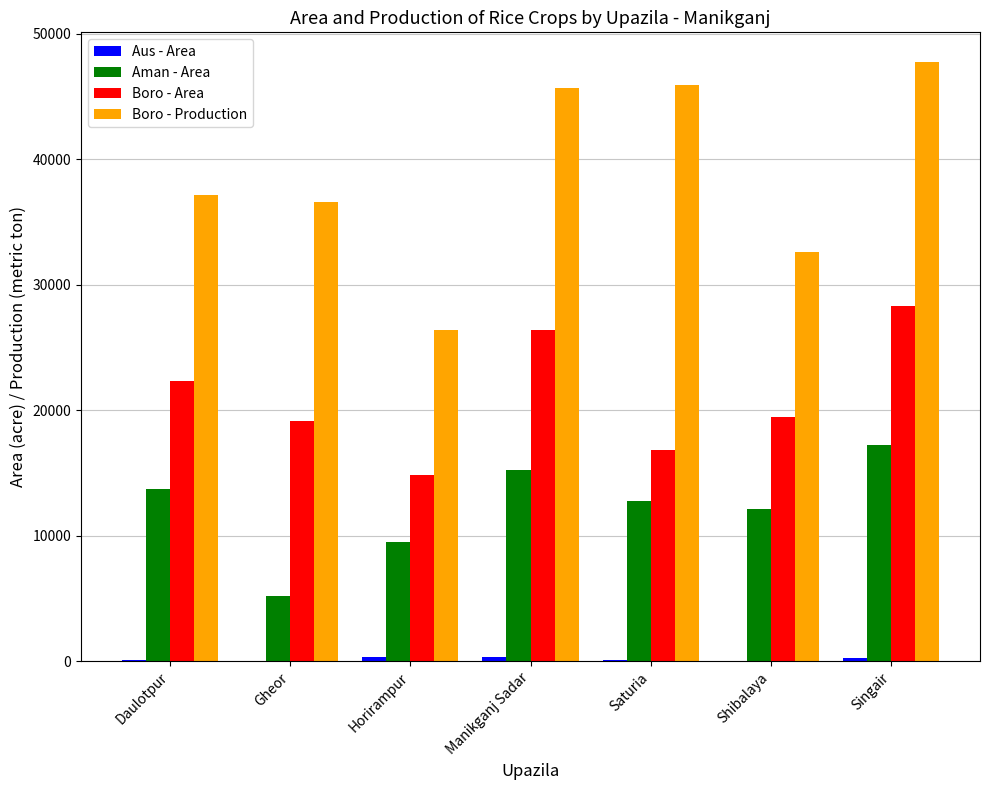

At which label is Boro - Area closest to 21575?

Daulotpur